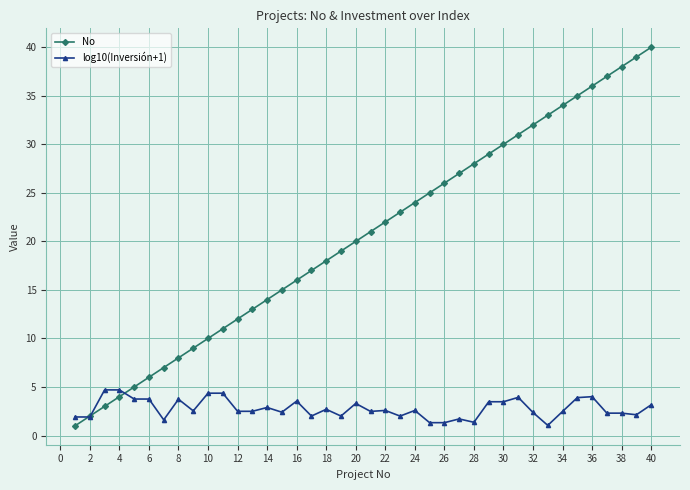

Rank the series by their maximum value, from highest to lowest.

No, log10(Inversión+1)